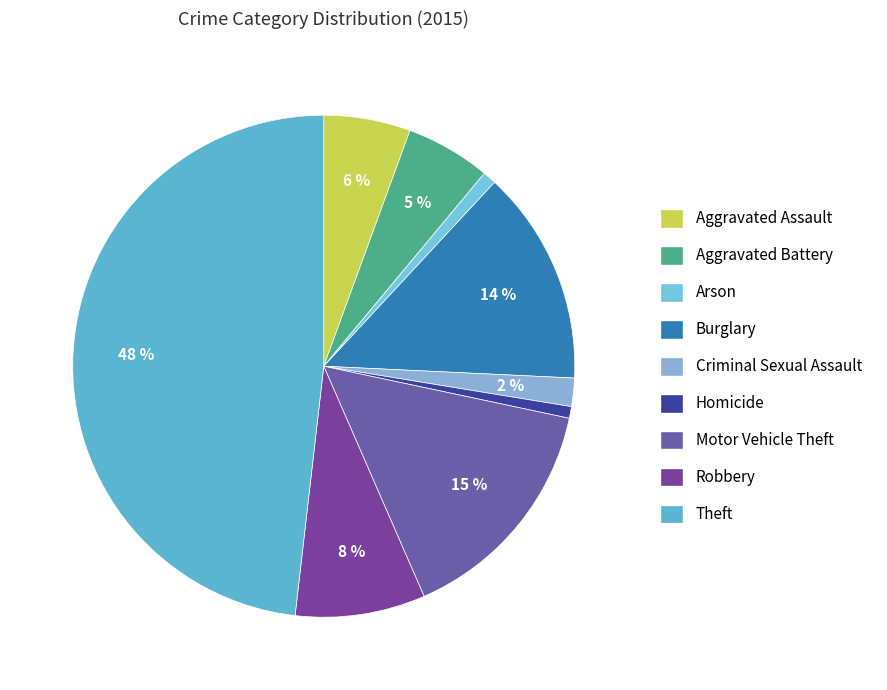

To the nearest percent, what is the combined percentage of Motor Vehicle Theft and Criminal Sexual Assault?

17%